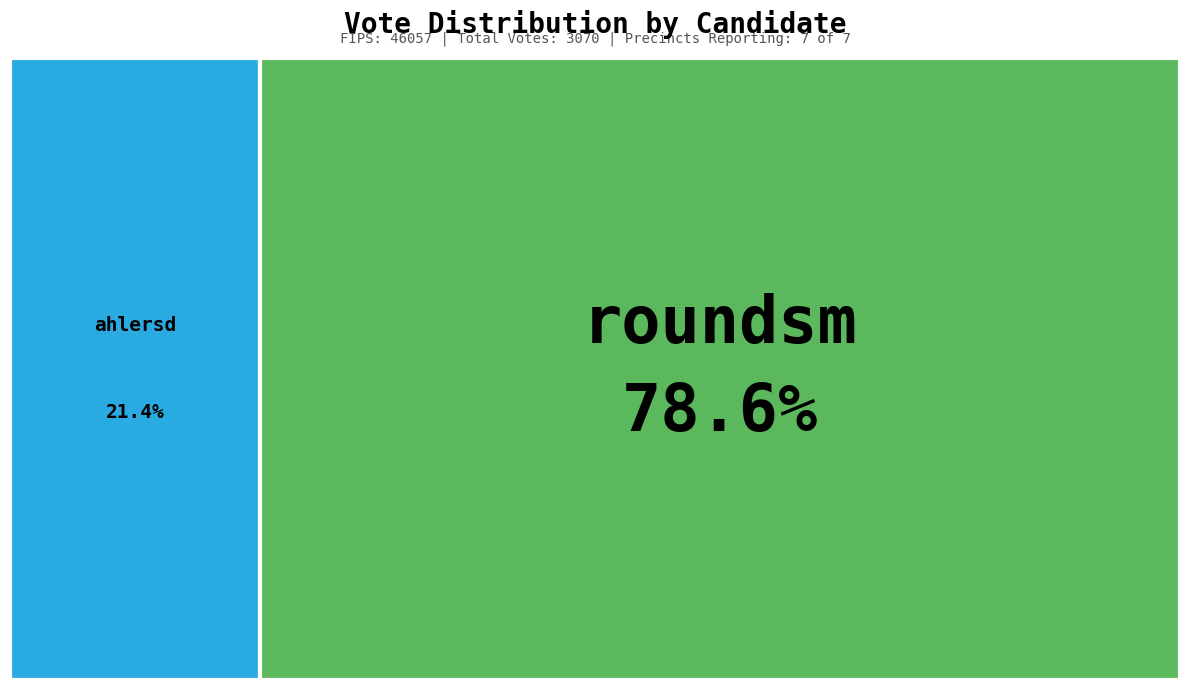

Is there a majority slice in this chart?

Yes